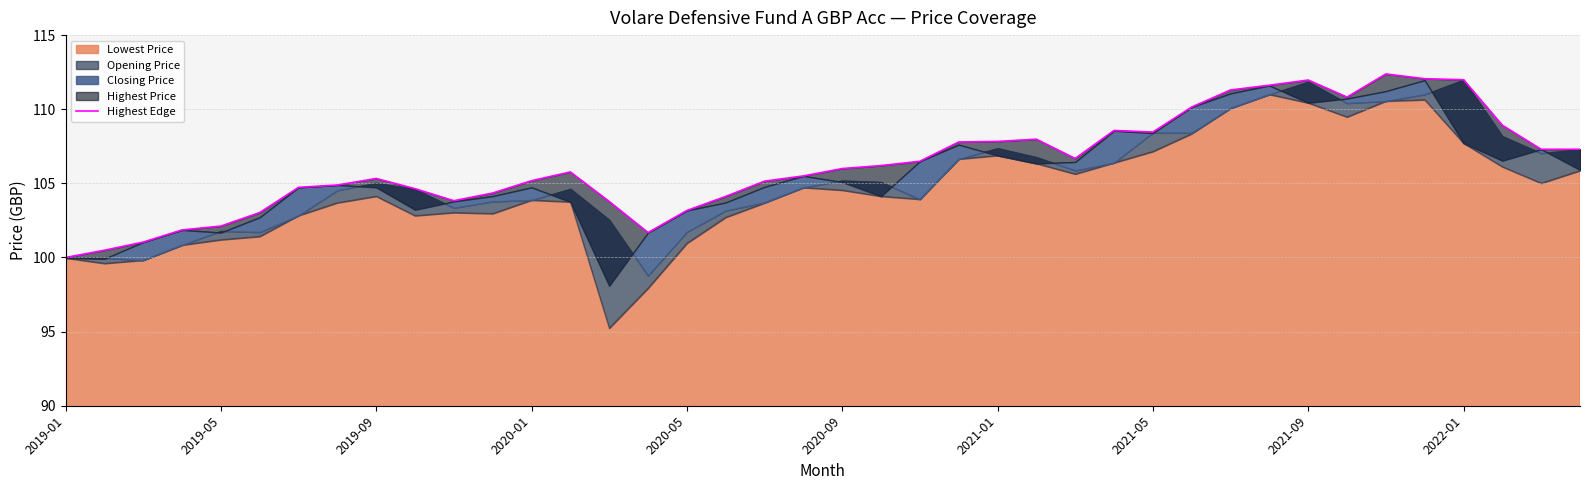

At which category does the chart reach its peak across all series?

34